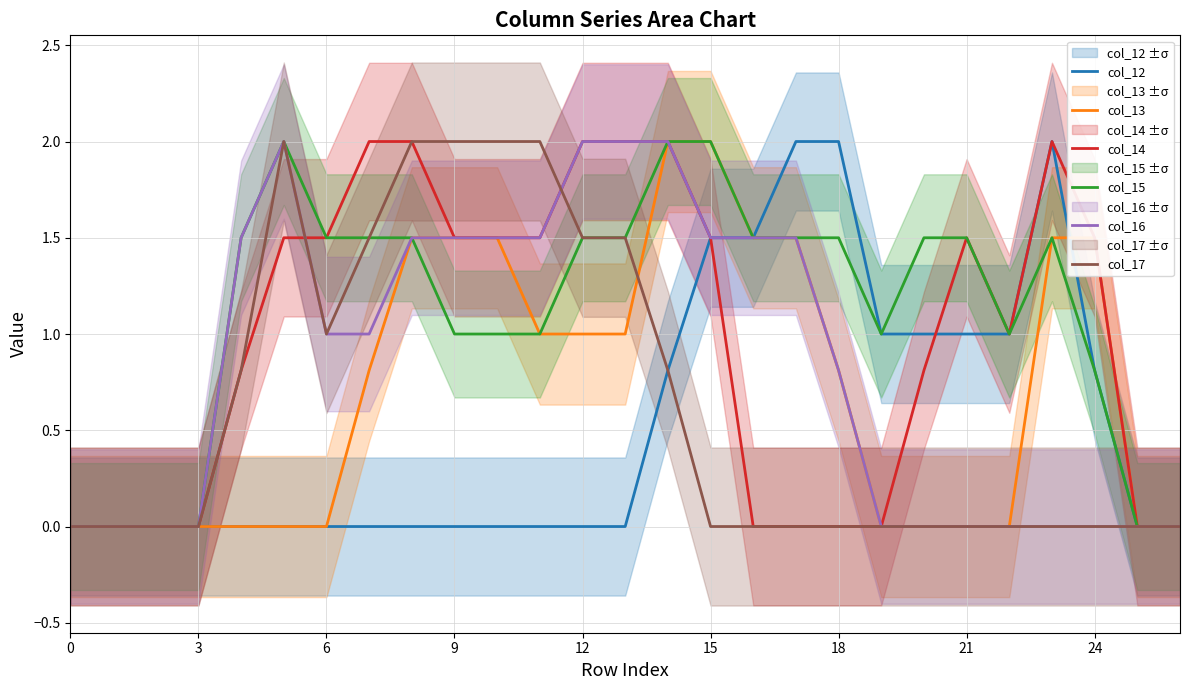

How many data points in col_15 are above 1?

15